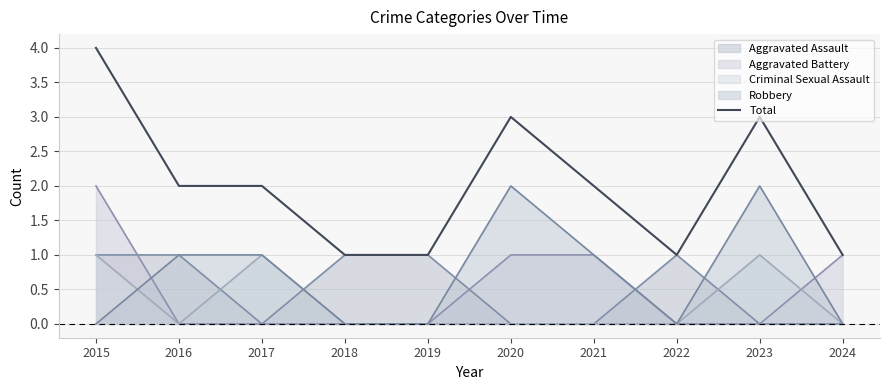

How many values exceed 2?

3